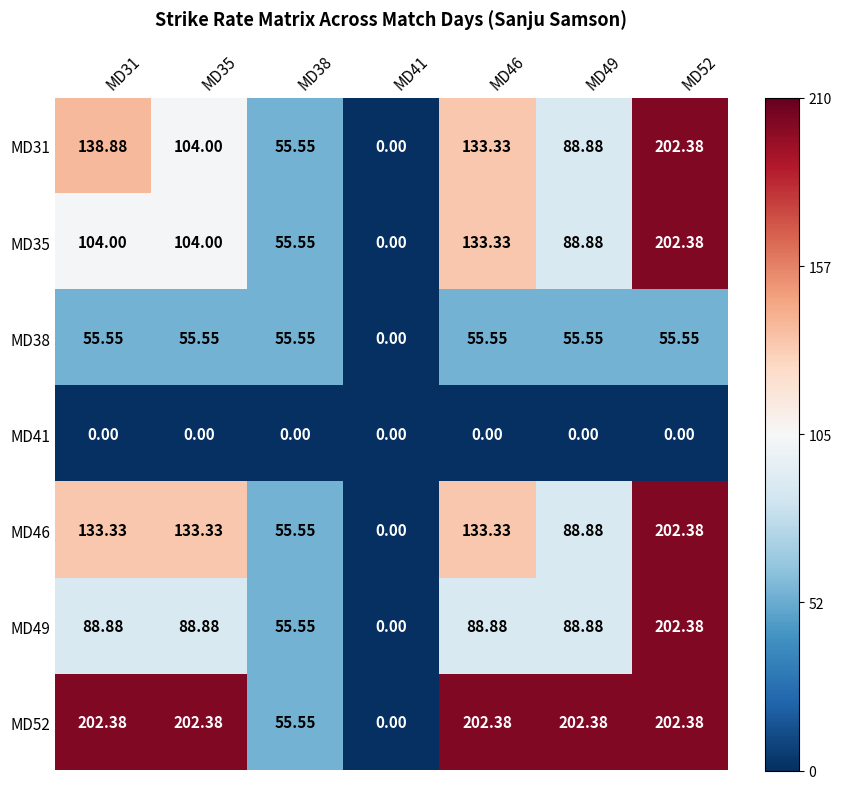

Is the value of MD35 at MD31 greater than the value of MD38 at MD41?

Yes